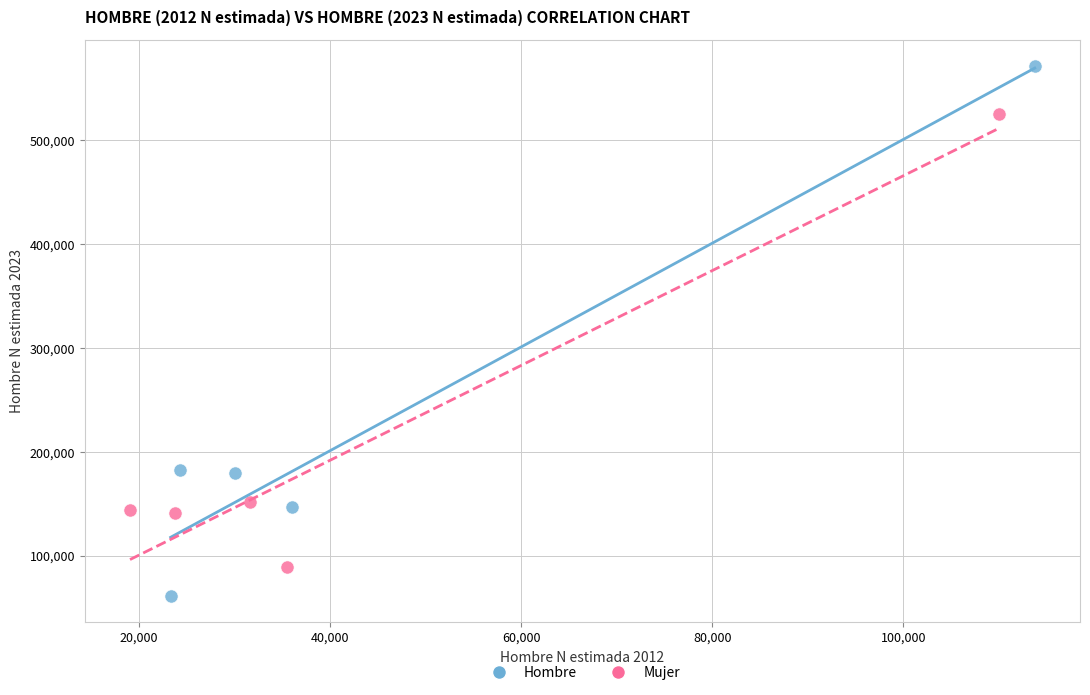

Which series contains the highest Y value?

Hombre